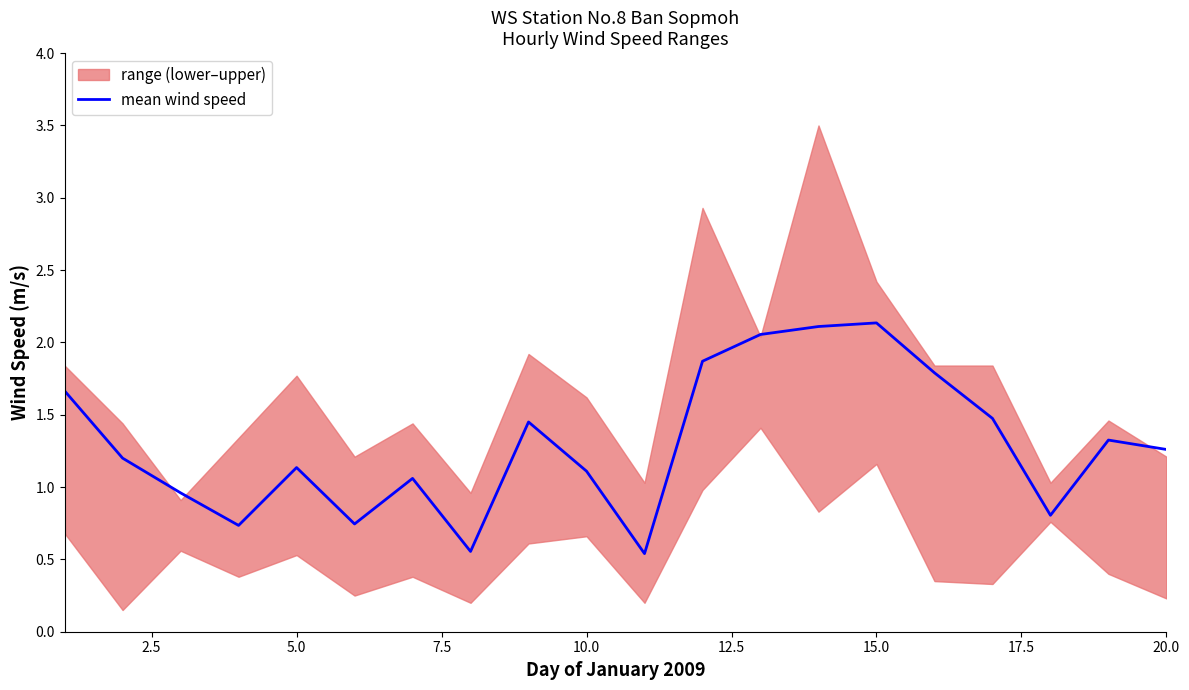

The value of mean wind speed at 15.0 is 3.6. True or false?

False